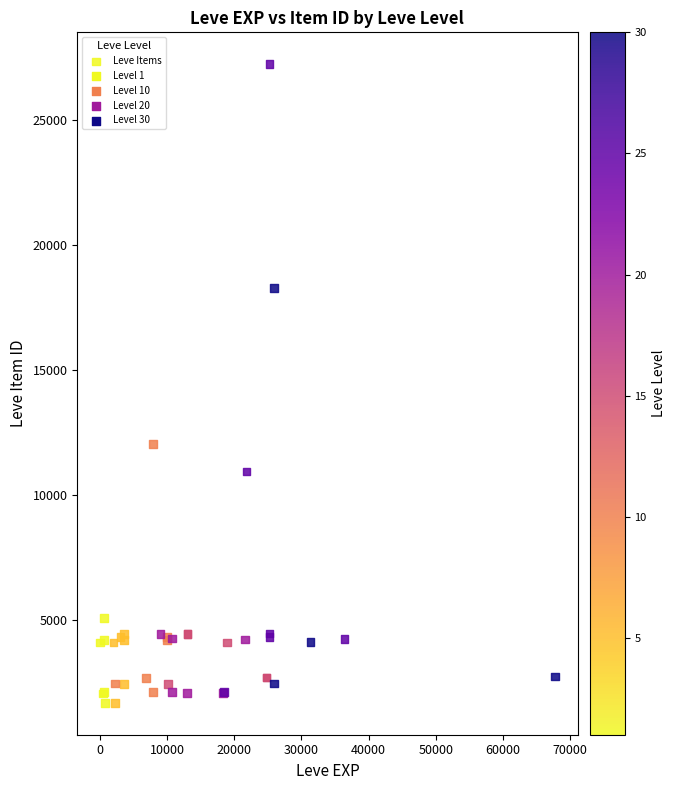

What Y value in the scatter plot is closest to 14448?

12018